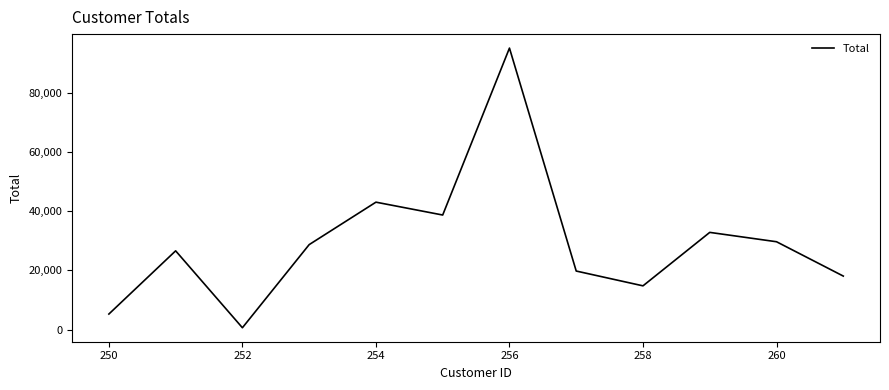

What is the difference between the maximum and minimum values?

94577.2